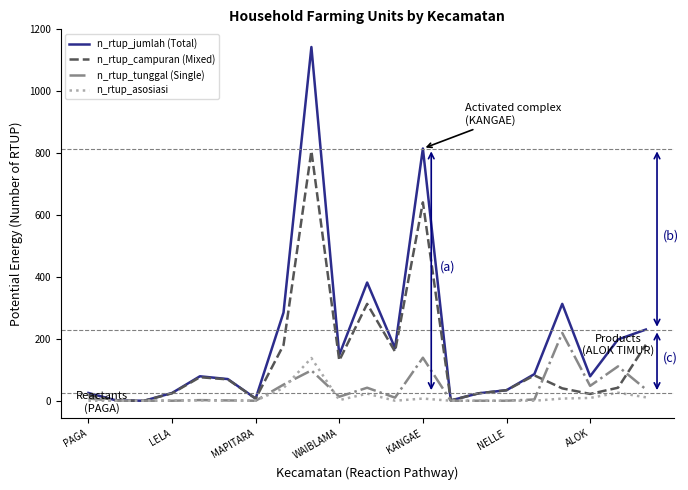

Rank the series by their maximum value, from lowest to highest.

n_rtup_asosiasi, n_rtup_tunggal (Single), n_rtup_campuran (Mixed), n_rtup_jumlah (Total)